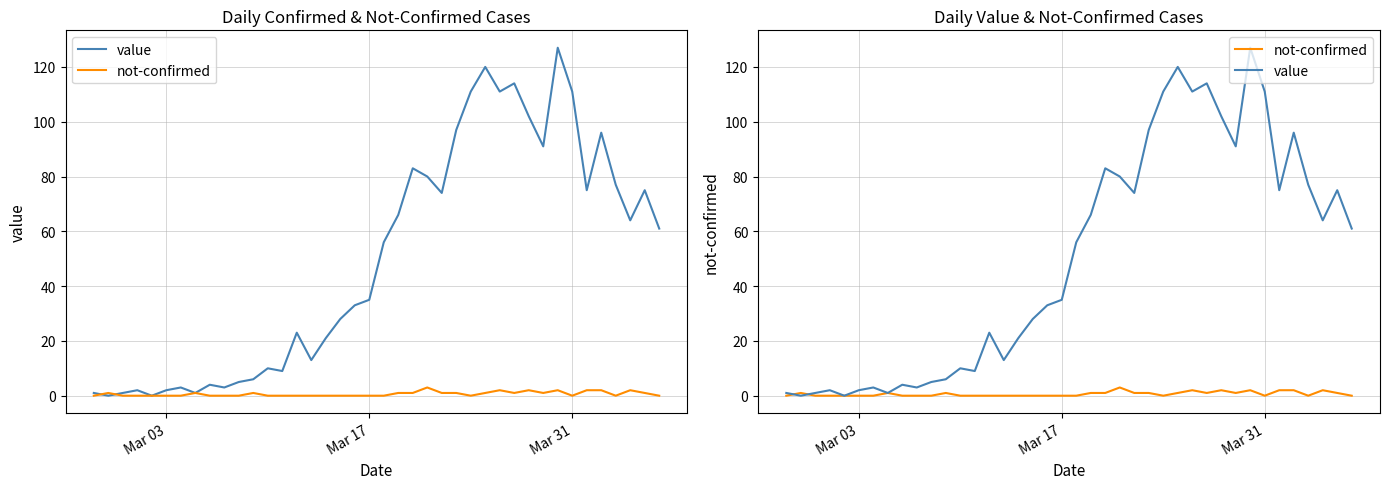

True or false: value has a value of 38 at 29.

False